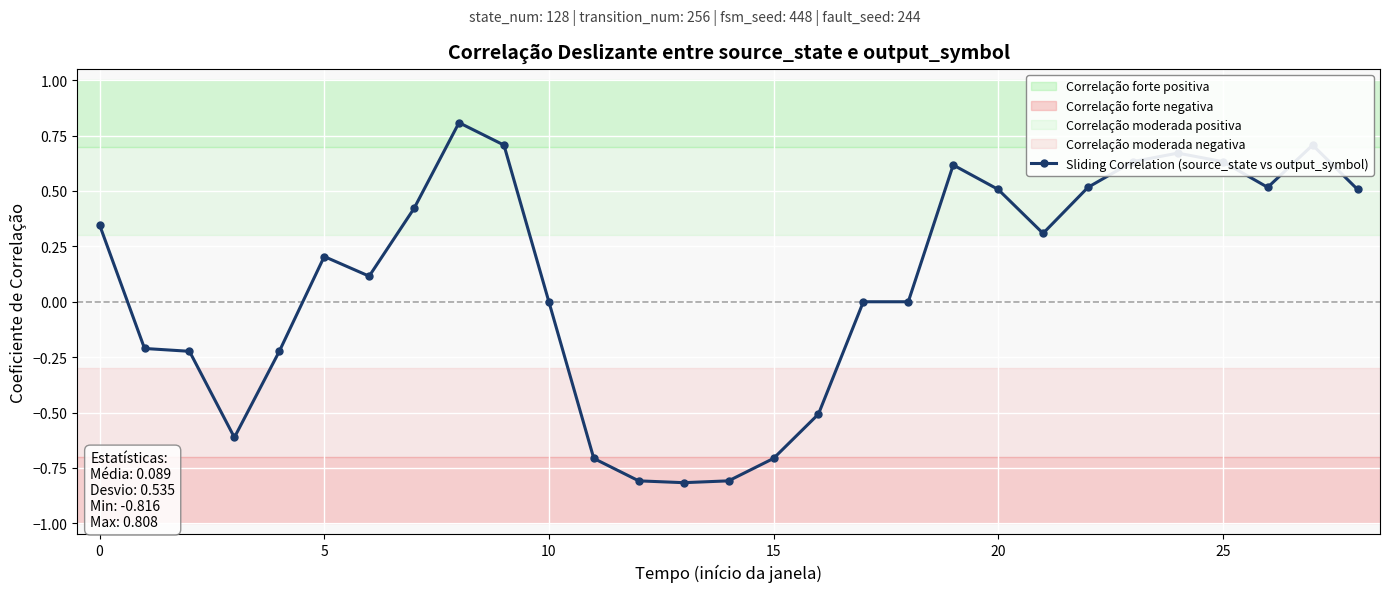

What is the label of the 17th point from the right?

12